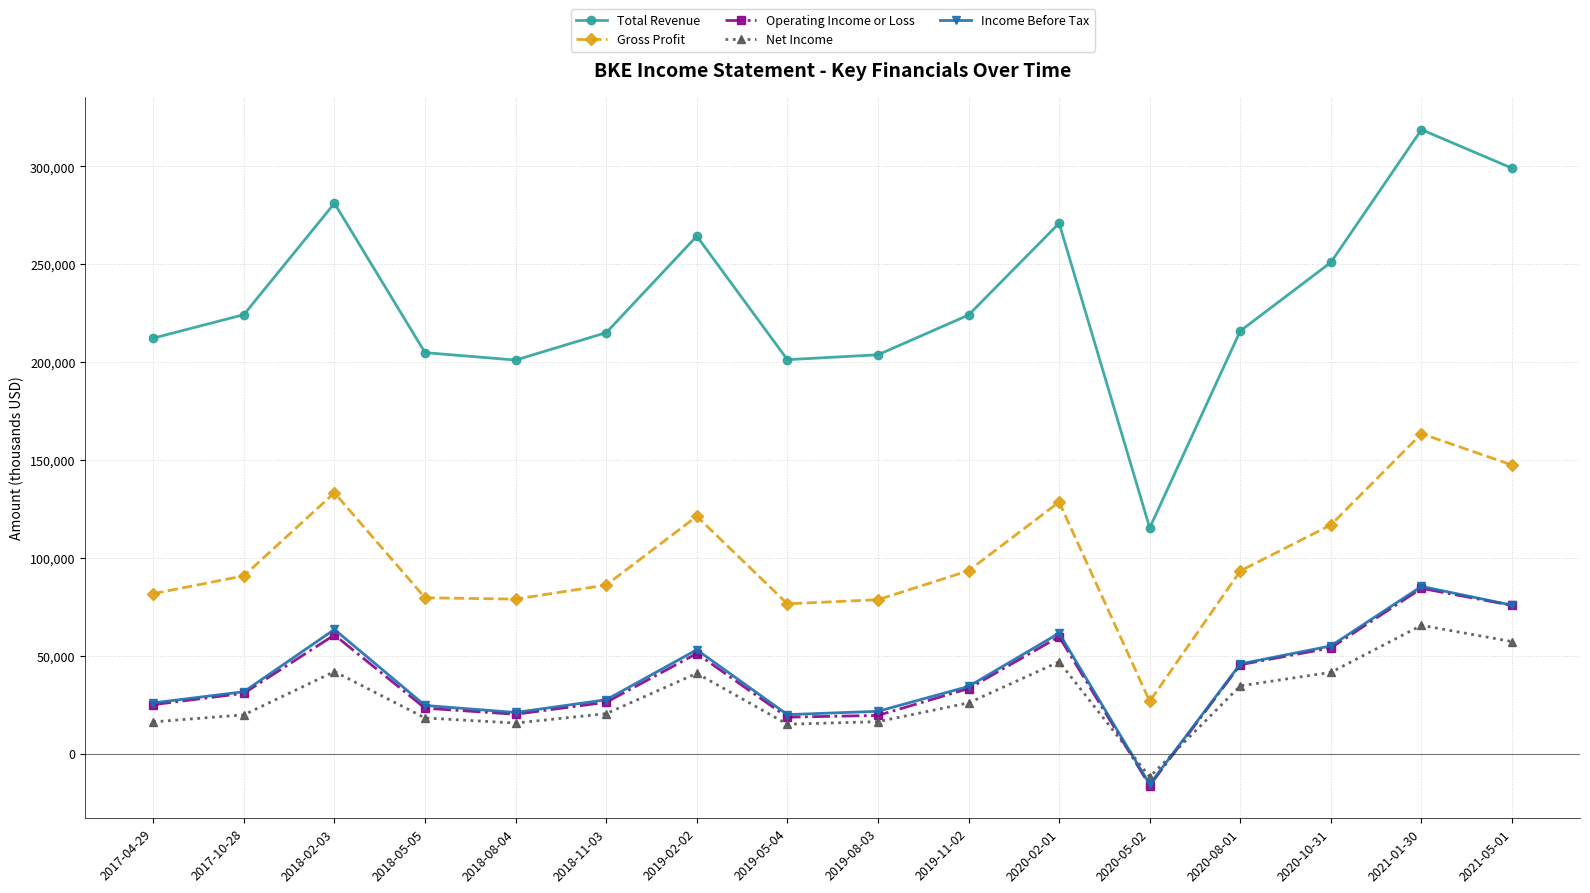

How many interior local peaks does the Total Revenue series have?

4